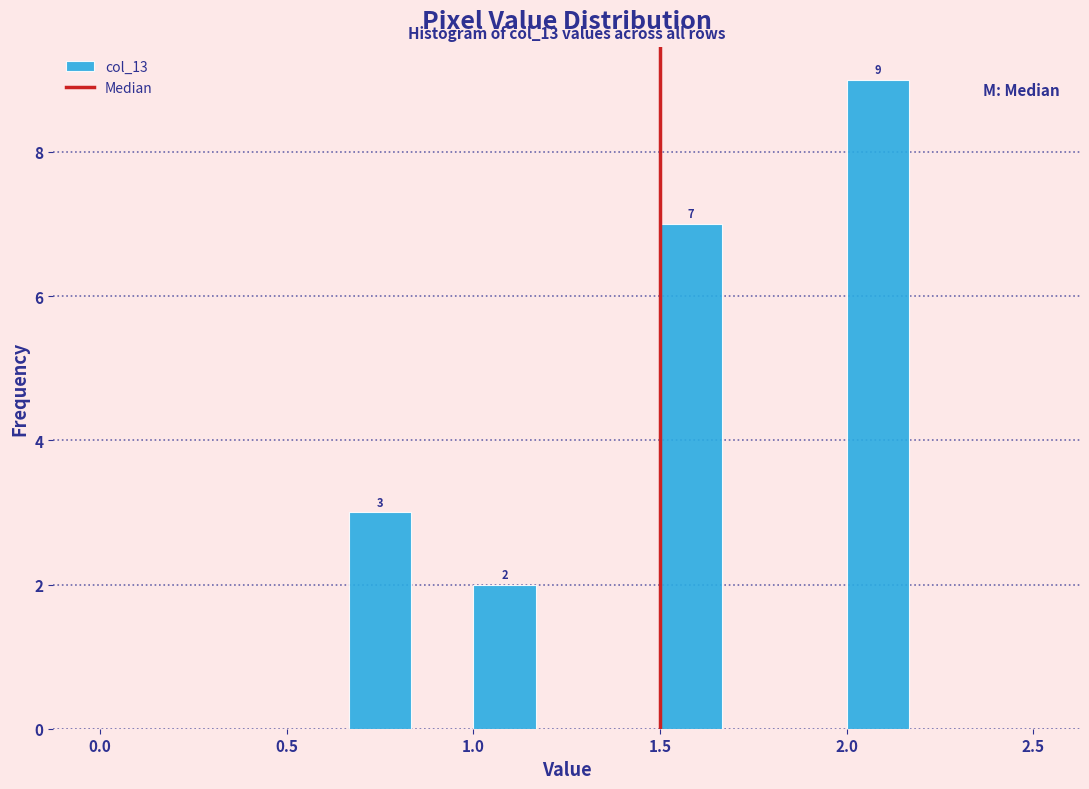

Around what value on the x-axis is the tallest bar? Give the approximate position of its centre, as read against the axis.

2.10